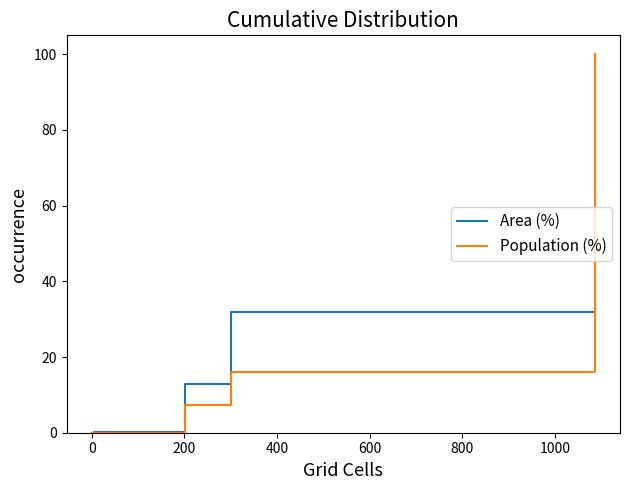

What is the average value of the Population (%) series?

20.5